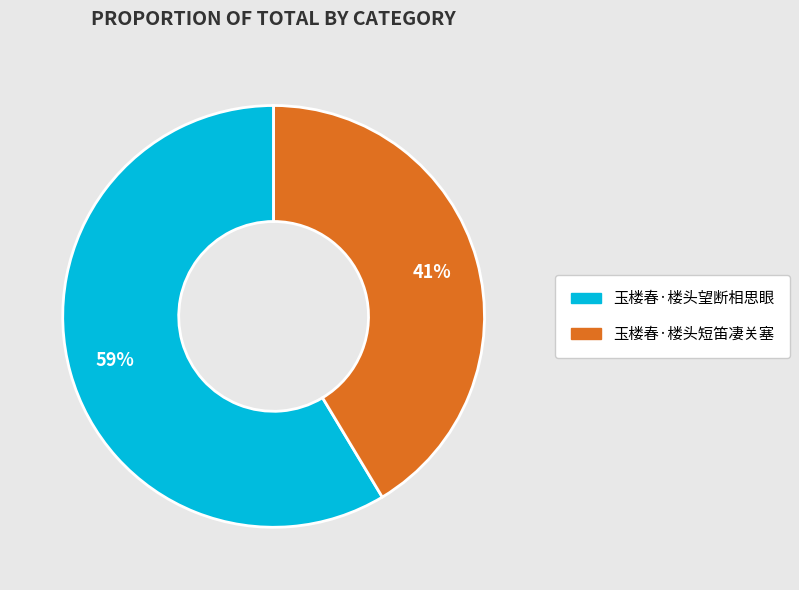

Does 玉楼春·楼头短笛凄关塞 represent more than half of the total?

No